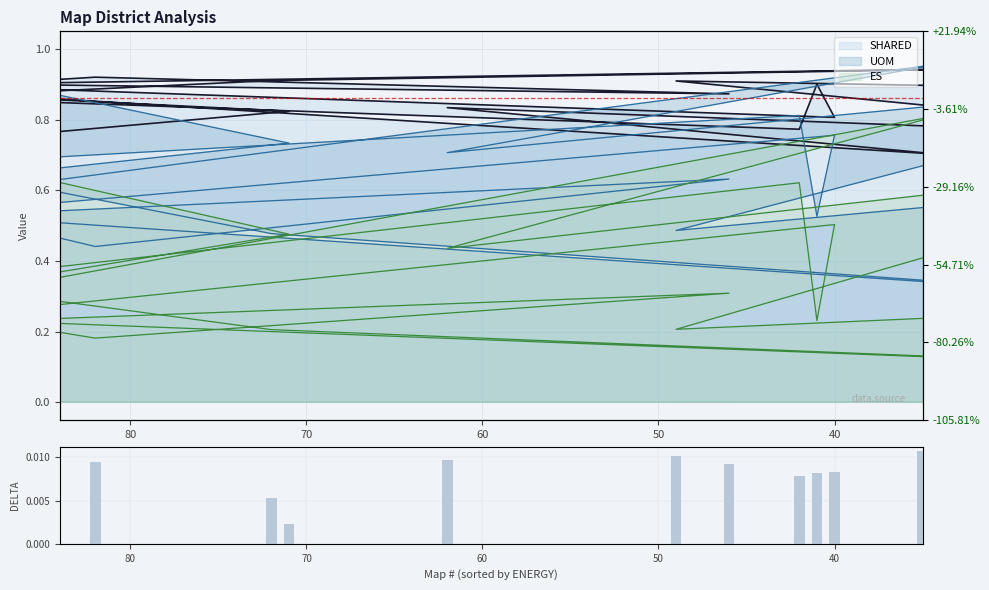

How many values are between 0 and 1?

20